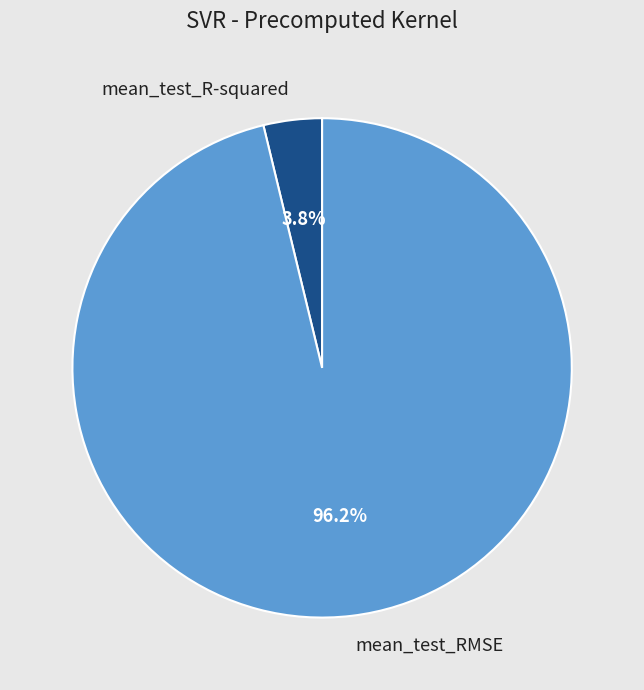

True or false: mean_test_RMSE accounts for 96% of the total.

True